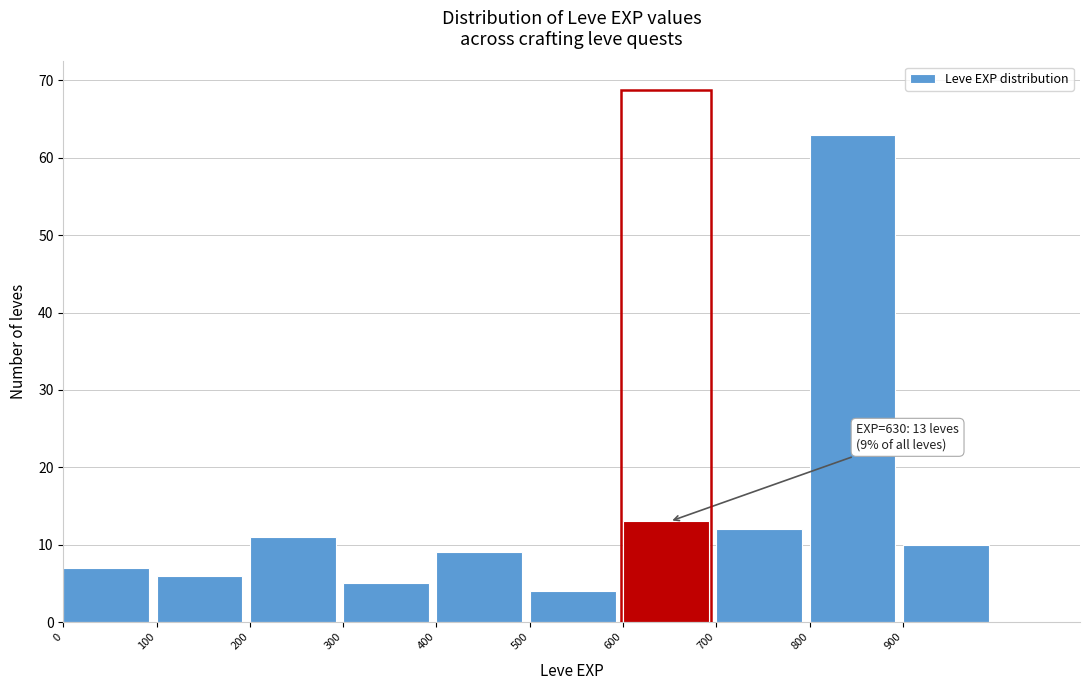

Over which range of the x-axis is the bar tallest?

800 to 900